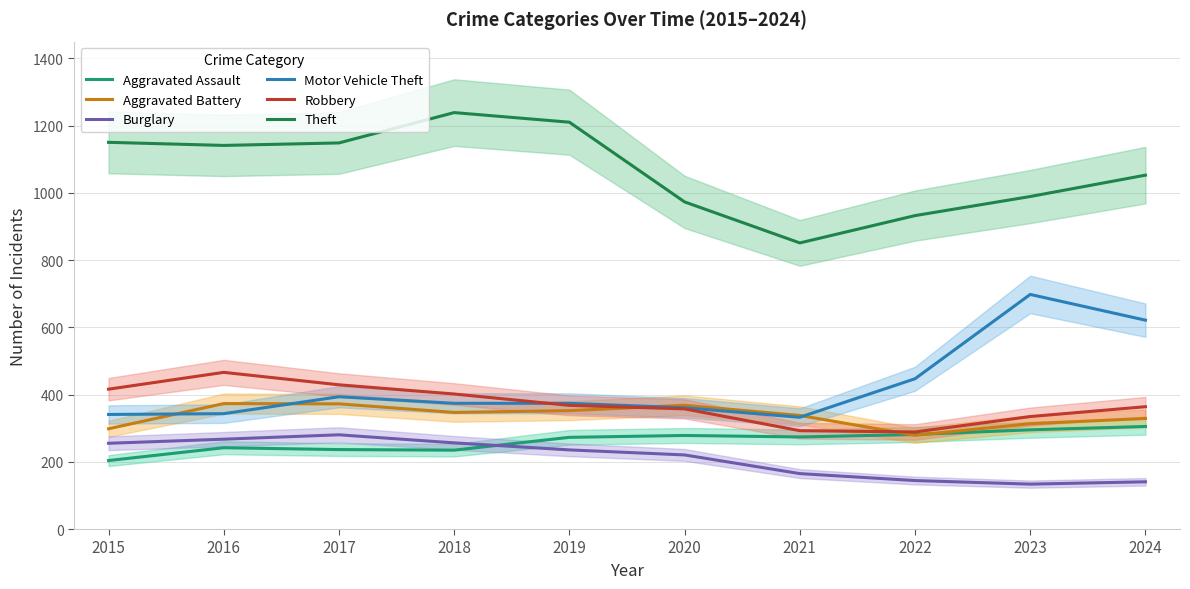

Between 2019 and 2022, which is larger?

2022